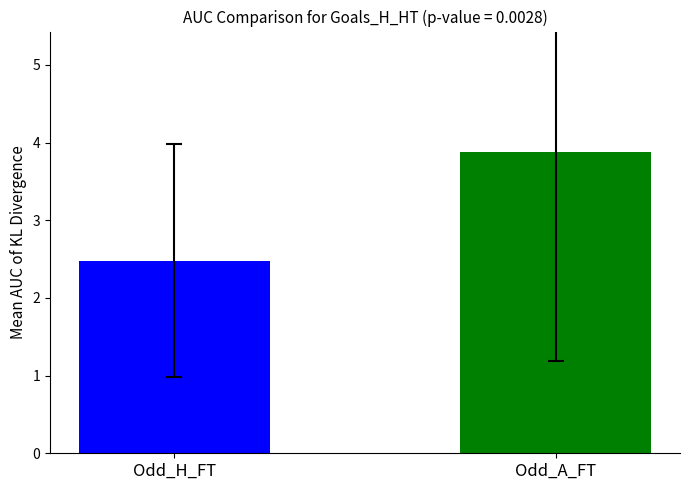

What is the maximum value shown in the chart?

3.9